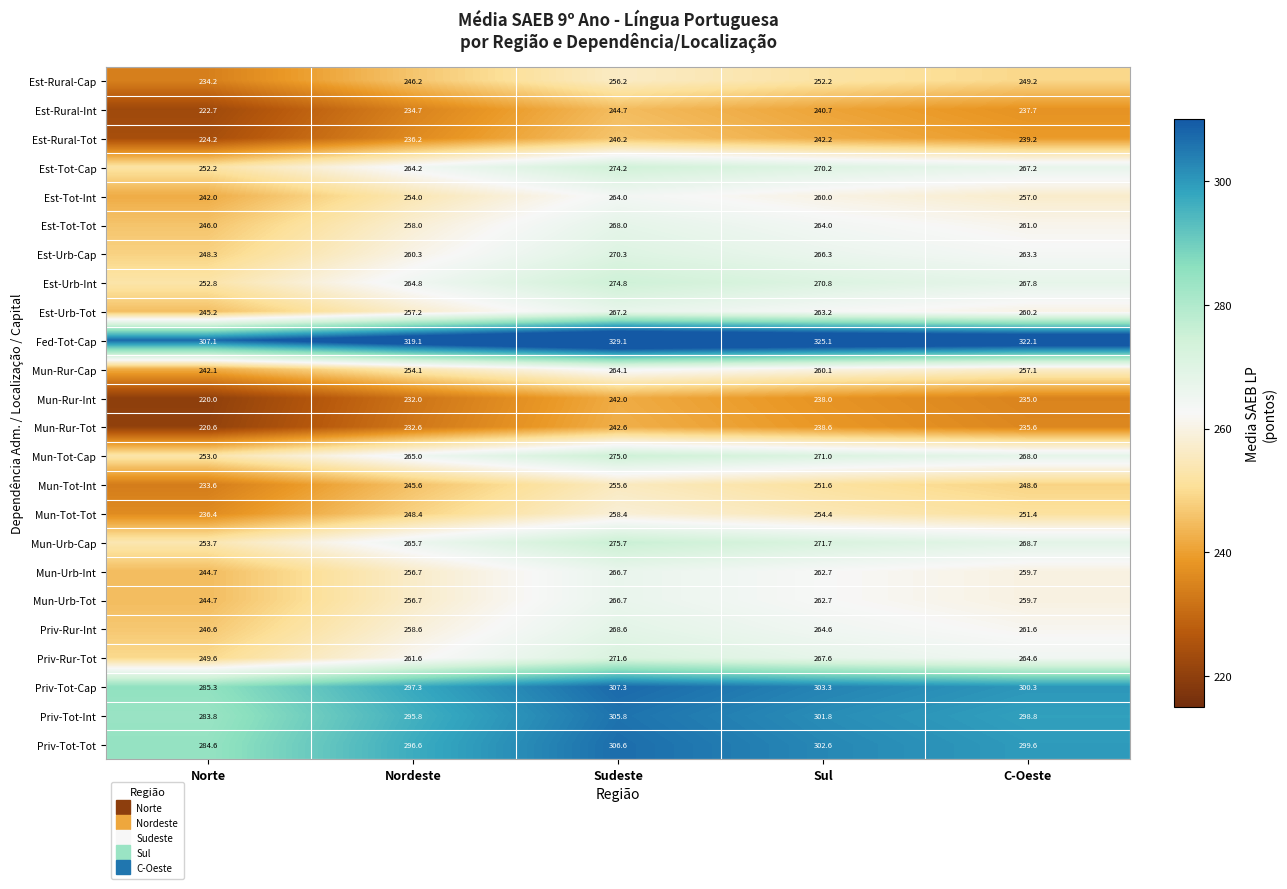

What is the sum of the Est-Tot-Int values at Norte and C-Oeste?

499.0